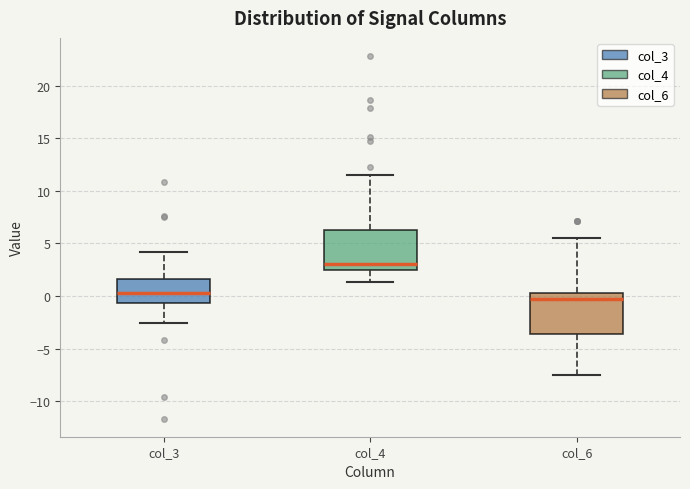

Which box's median line is the lowest?

col_6